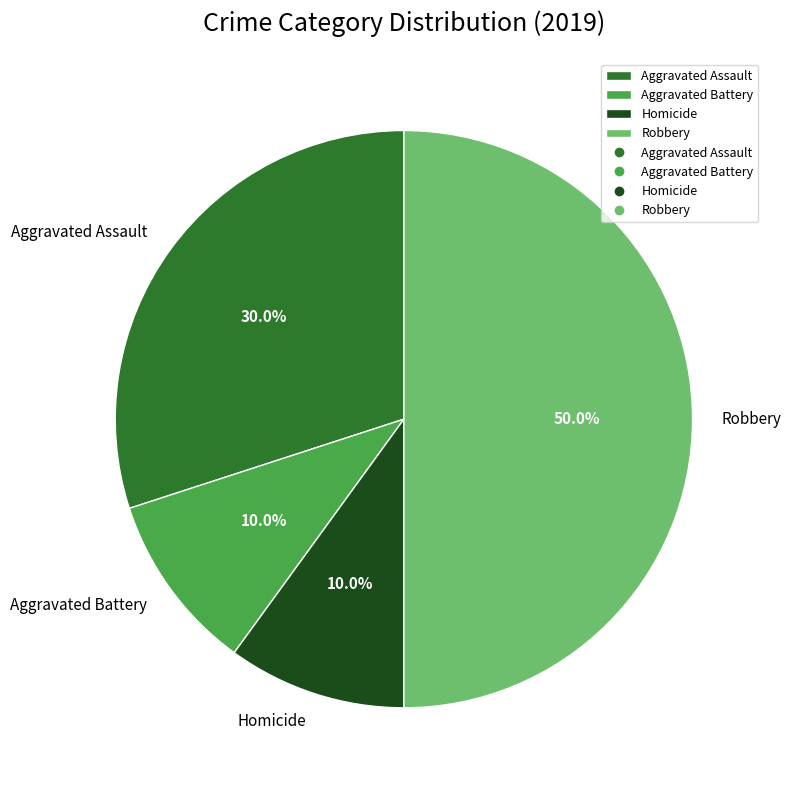

To the nearest percent, what is the combined percentage of Aggravated Assault and Aggravated Battery?

40%